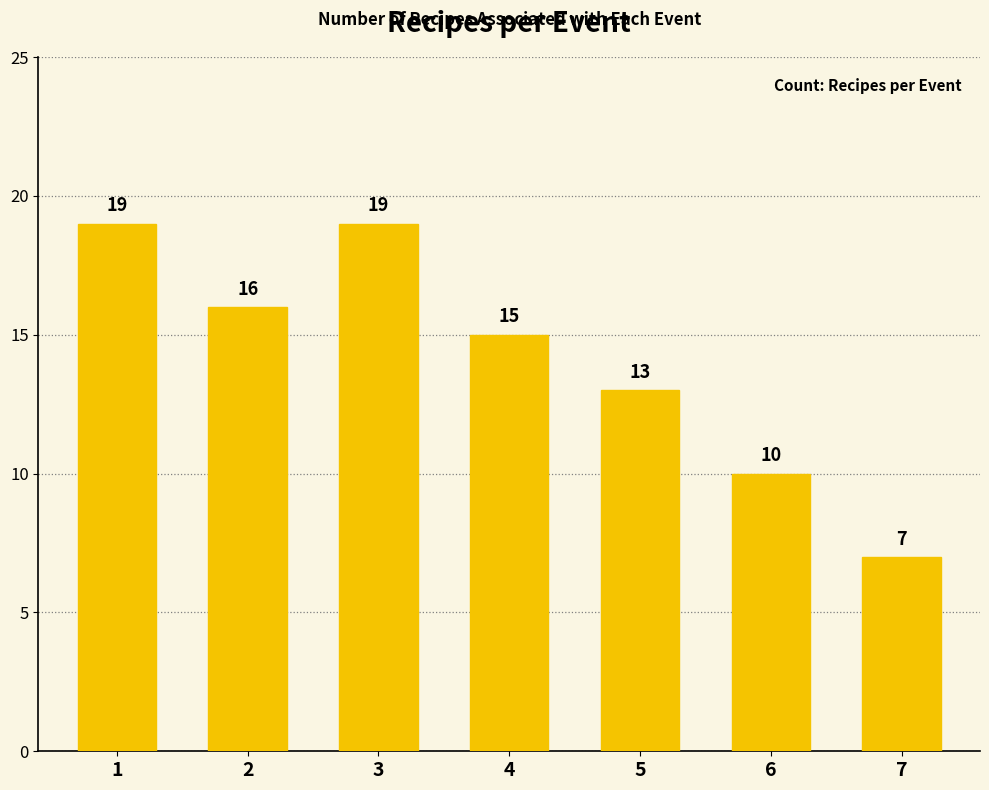

What is the value of the 2nd bar from the left?

16